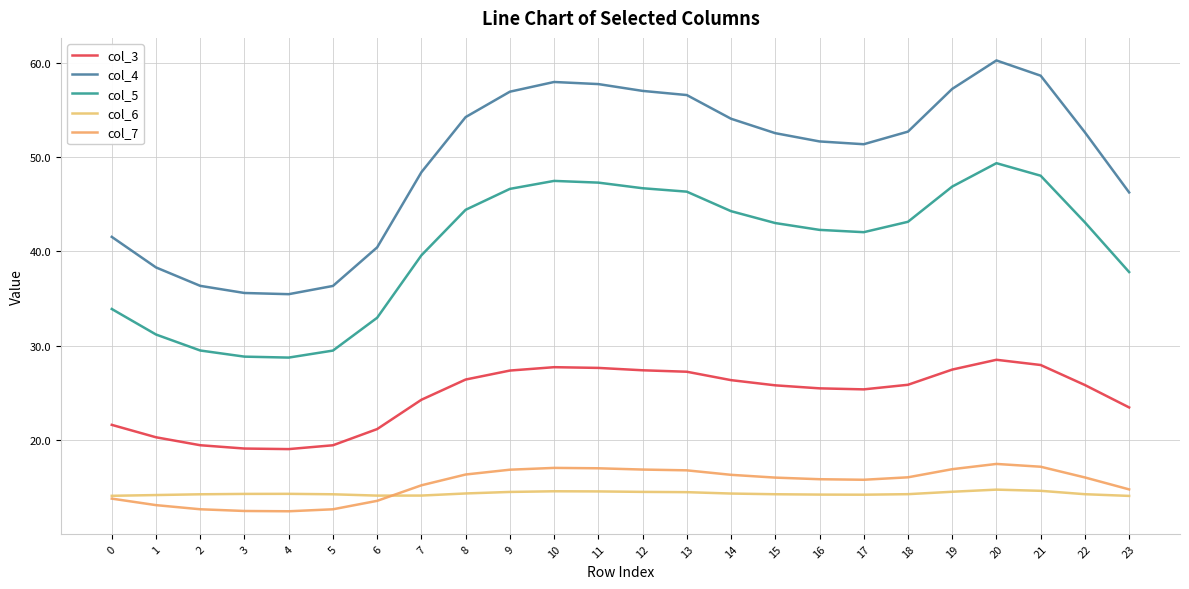

What is the approximate value of col_7 at 10?

17.0